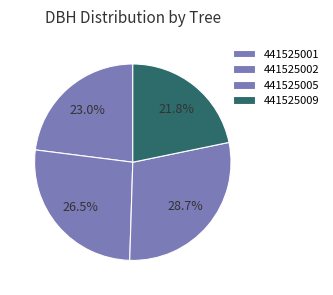

To the nearest percent, what portion does 441525009 represent?

22%